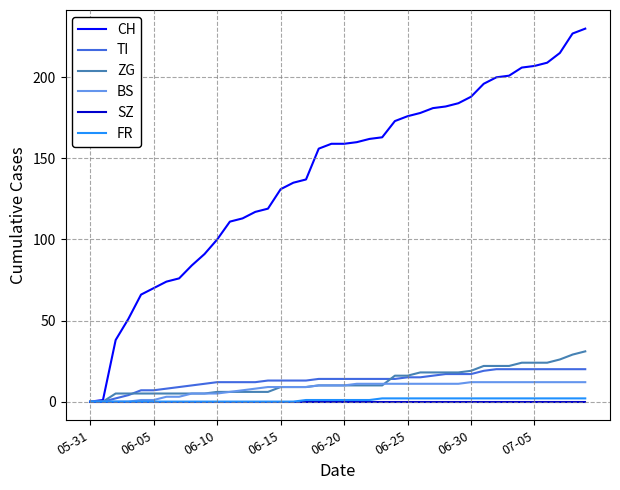

Which series has the largest total across all categories?

CH